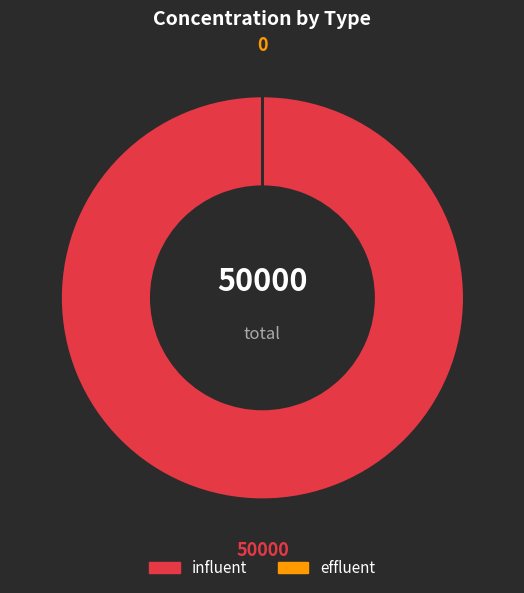

True or false: influent accounts for 88% of the total.

False